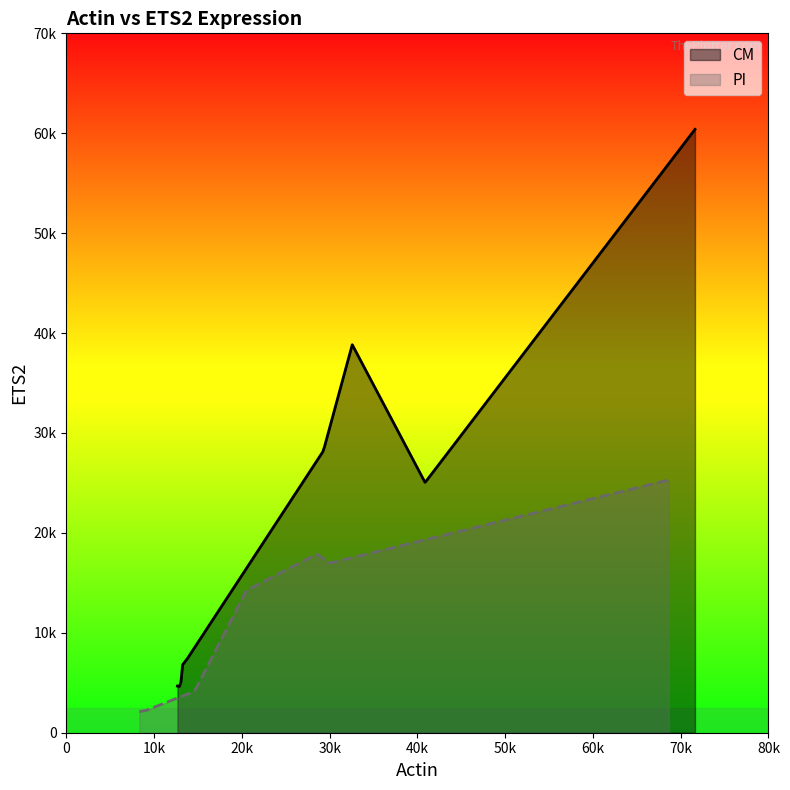

What is the value of the PI point at the 7th from the left?

16973